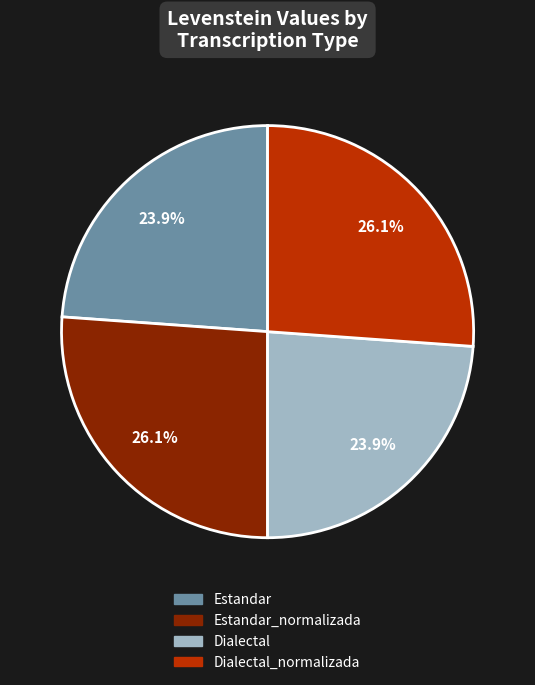

Is there any slice that represents more than half of the pie?

No